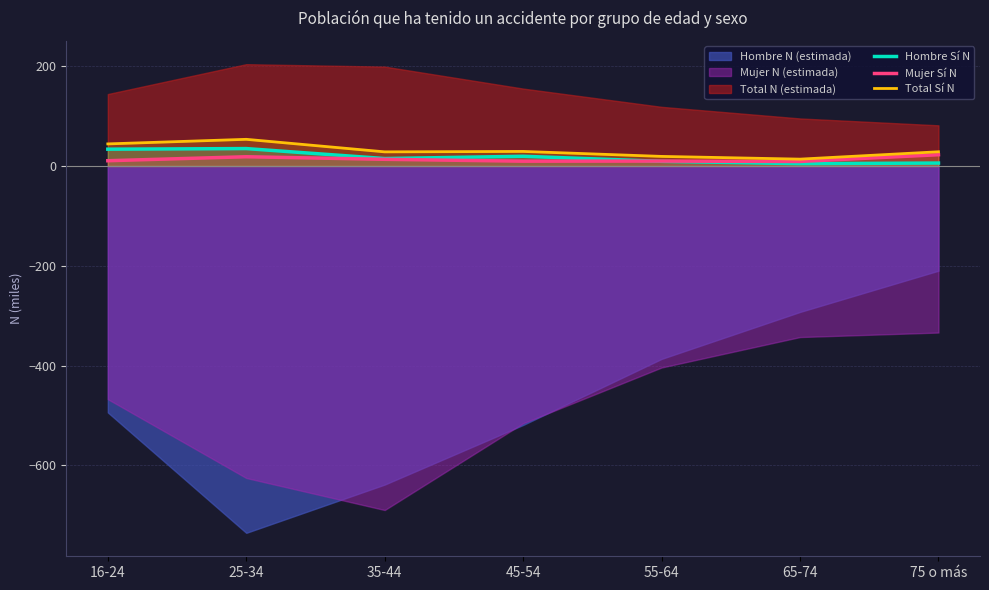

How many interior local valleys does the Mujer Sí N series have?

2